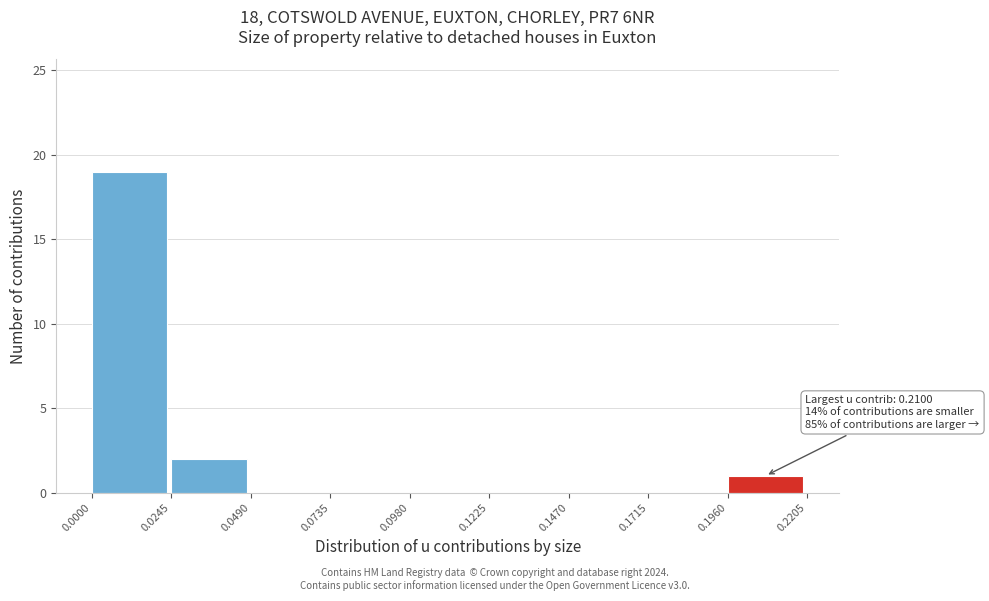

Over which range of the x-axis is the bar tallest?

0.0000 to 0.0245